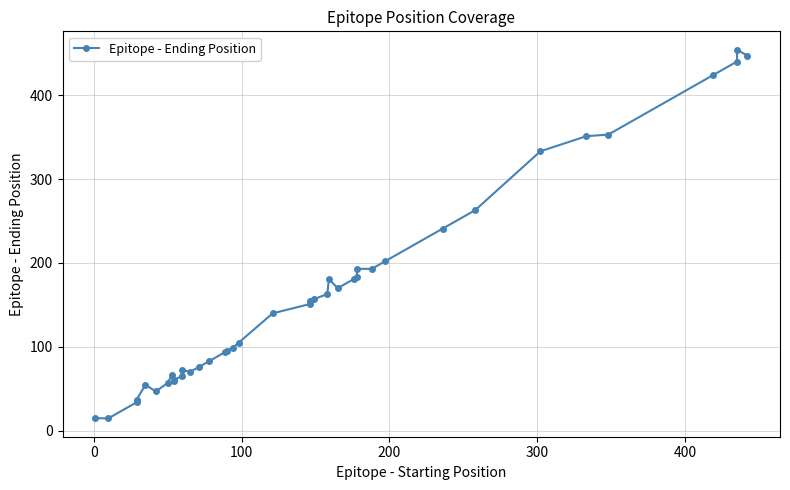

True or false: the data has more than 0 interior local peaks.

True